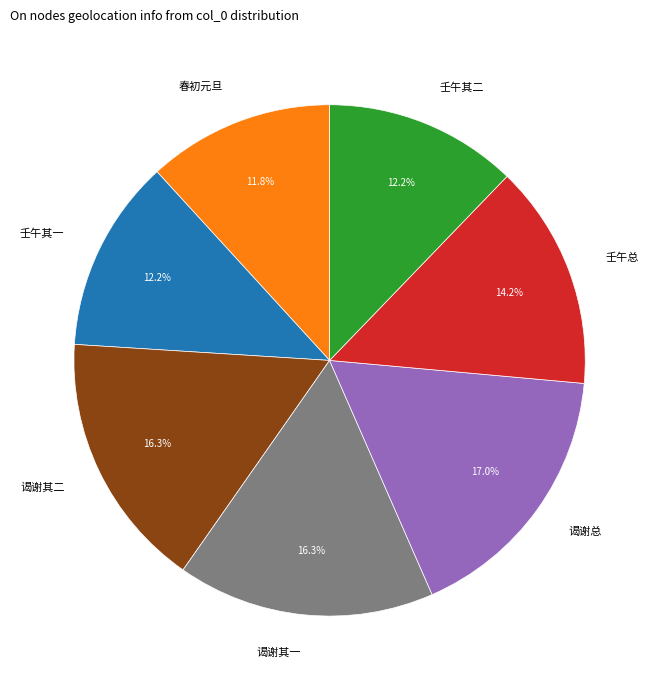

Is there any slice that represents more than half of the pie?

No